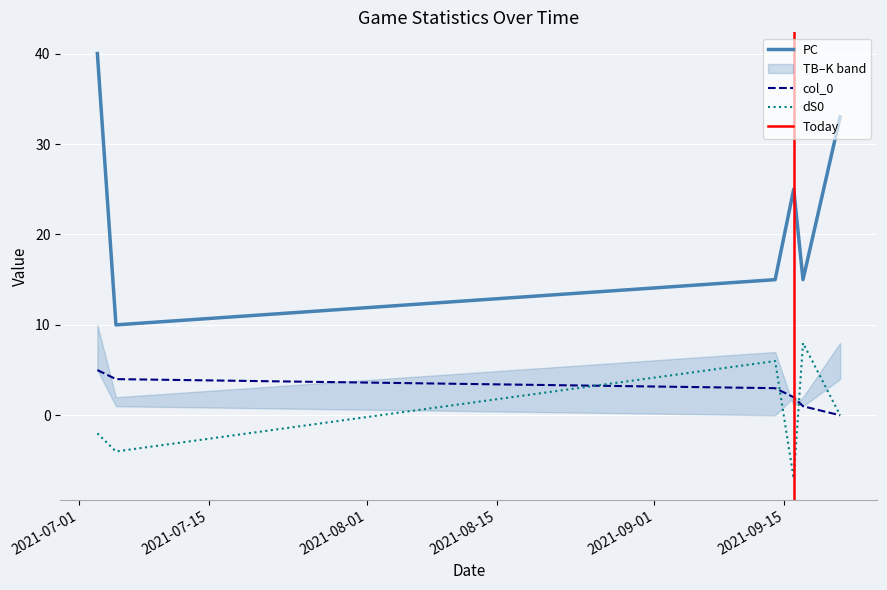

Which category has the lowest value across all series?

2021-09-16